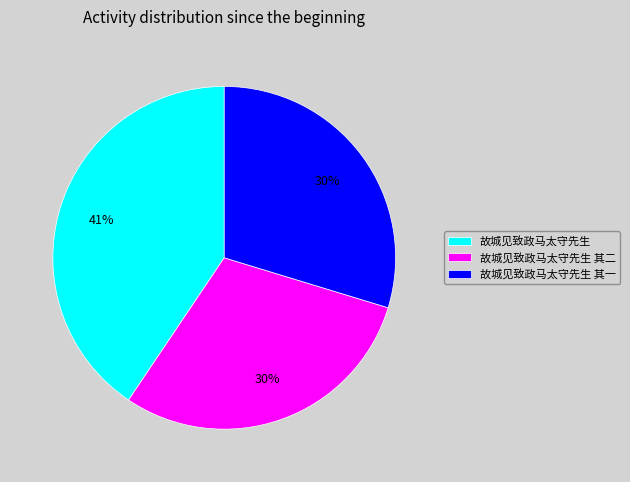

How many slices are in this pie chart?

3